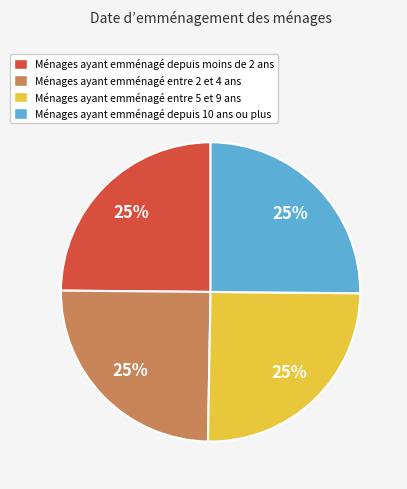

How many segments does this pie chart have?

4